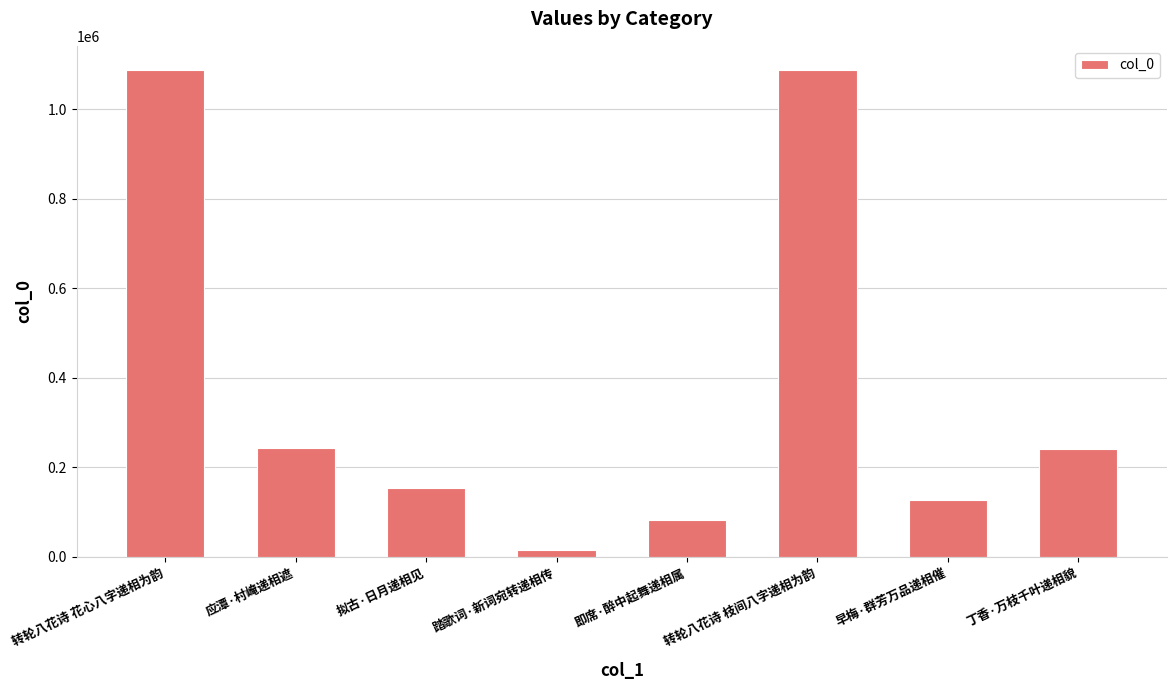

The value at 丁香·万枝千叶递相貌 is 239683. True or false?

True